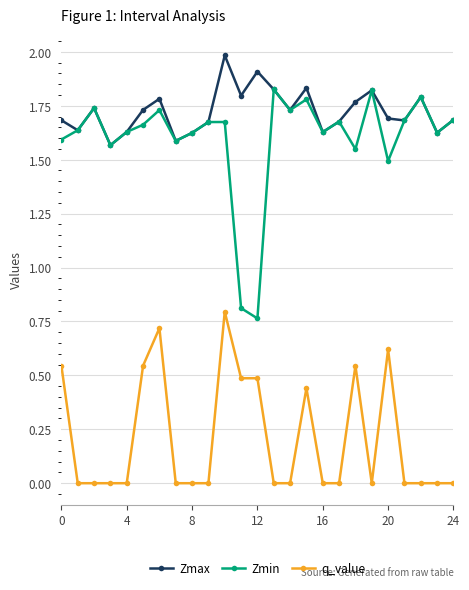

Rank the series by their maximum value, from lowest to highest.

q_value, Zmin, Zmax